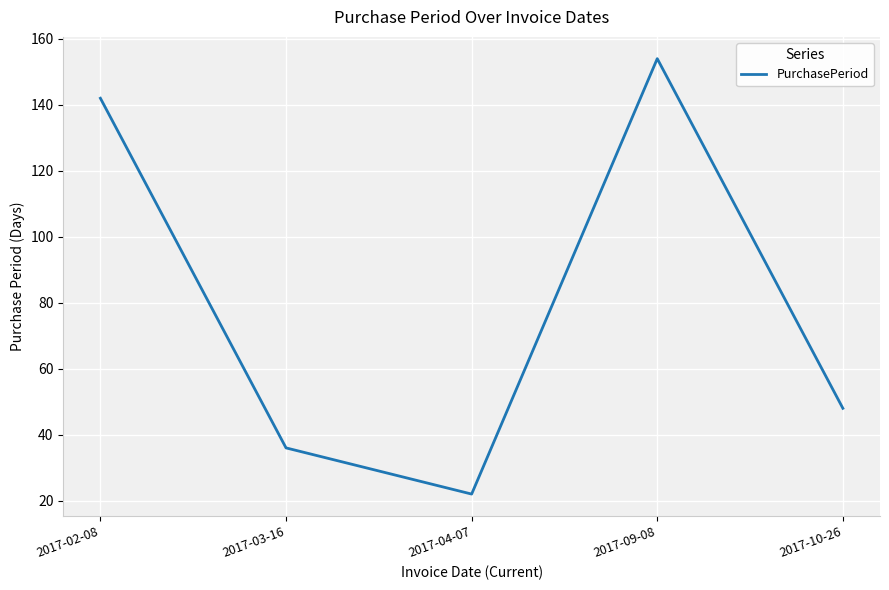

What is the average value?

80